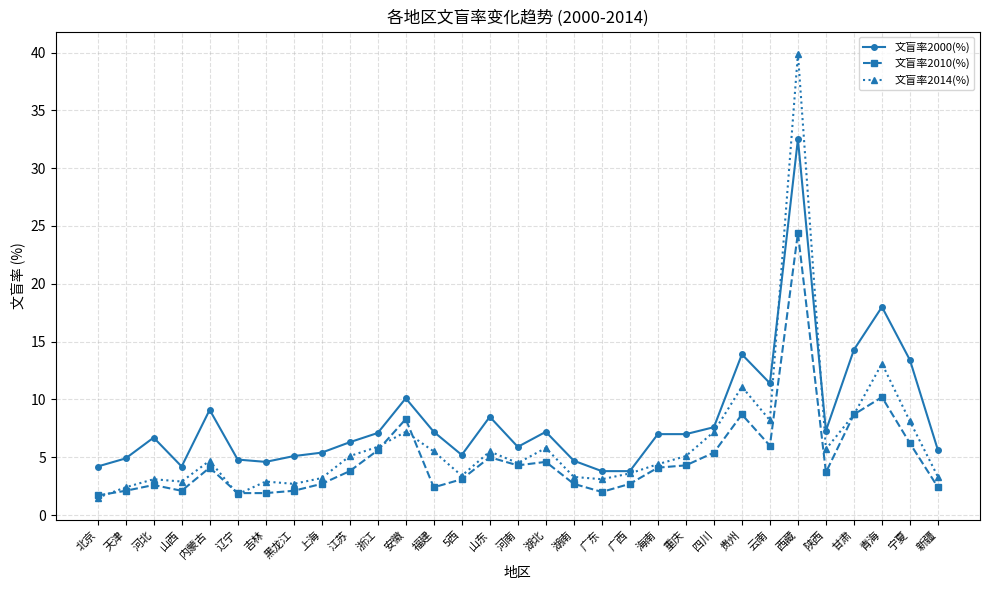

What is the difference between the 文盲率2010(%) values at 重庆 and 海南?

0.2